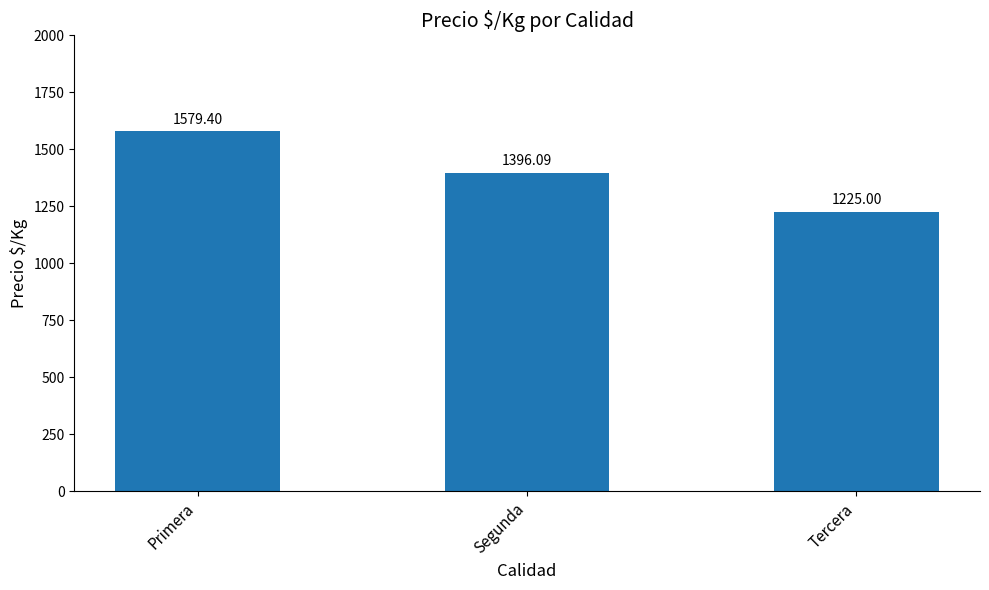

Between Segunda and Tercera, which is larger?

Segunda